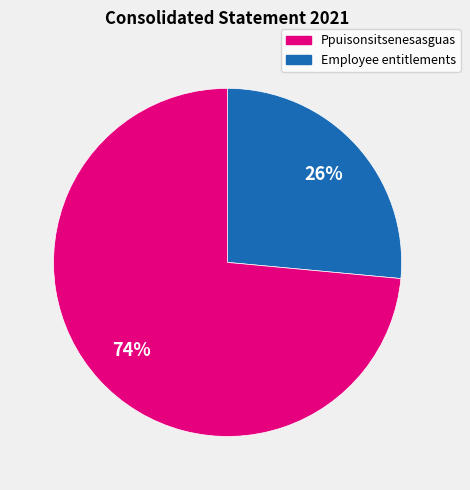

To the nearest percent, what is the average slice percentage?

50%